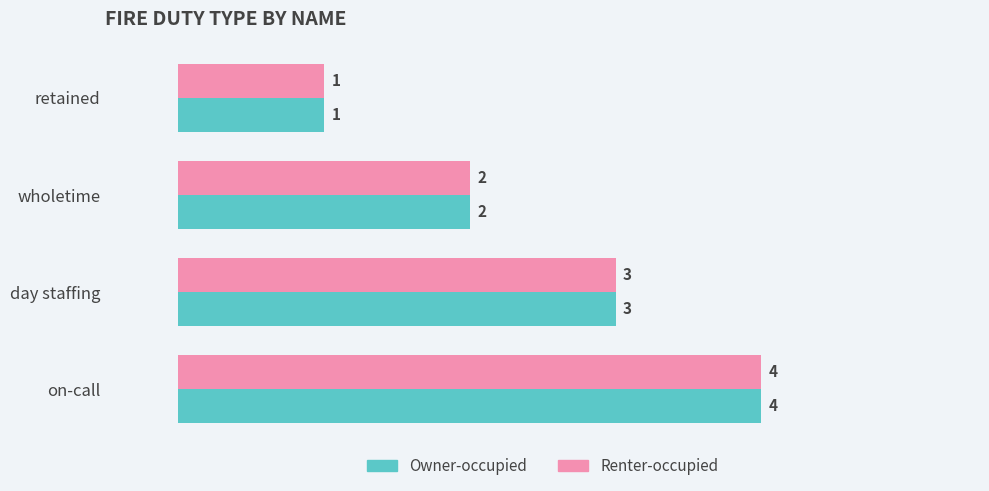

The Renter-occupied series shows 4 at on-call. True or false?

True